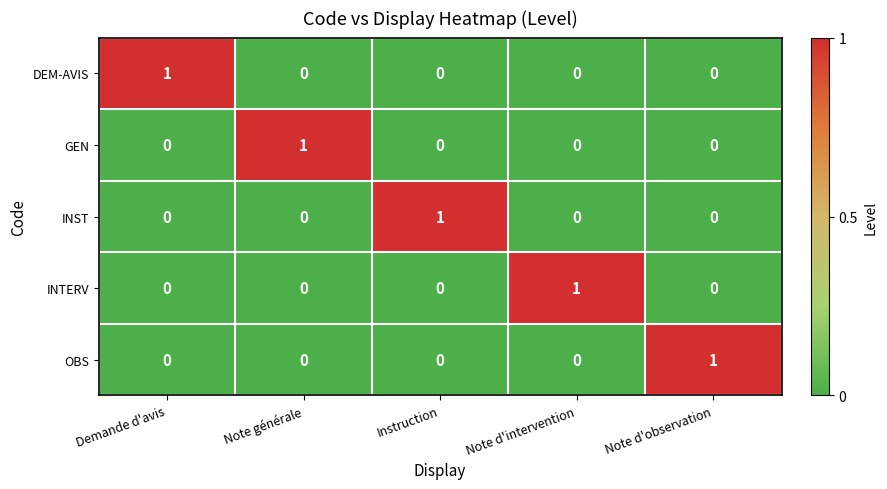

At how many categories does at least one series exceed 0?

5